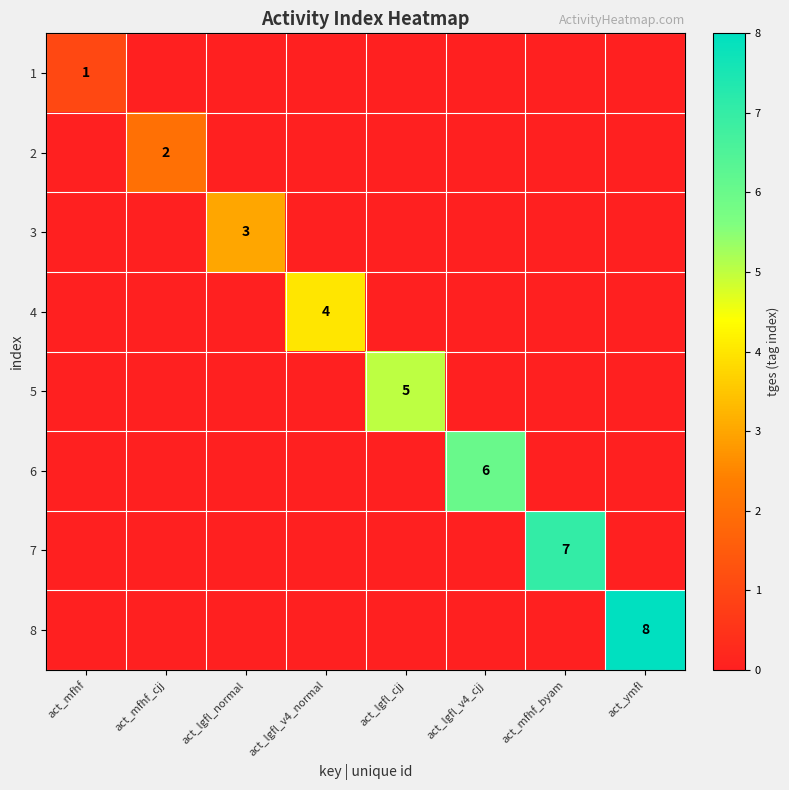

The value of 3 at act_lgfl_normal is 3. True or false?

True